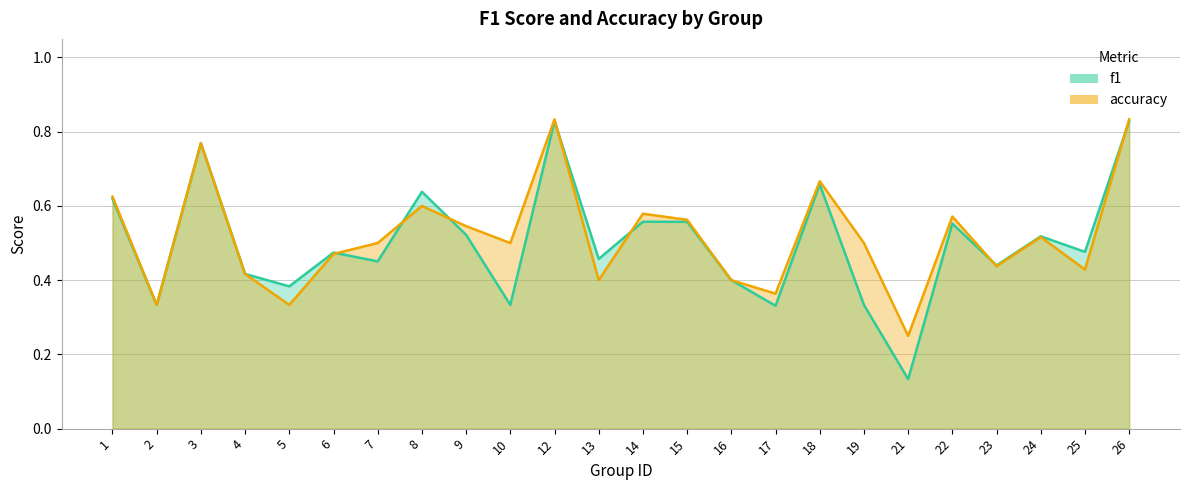

Which category has the highest value in the f1 series?

12